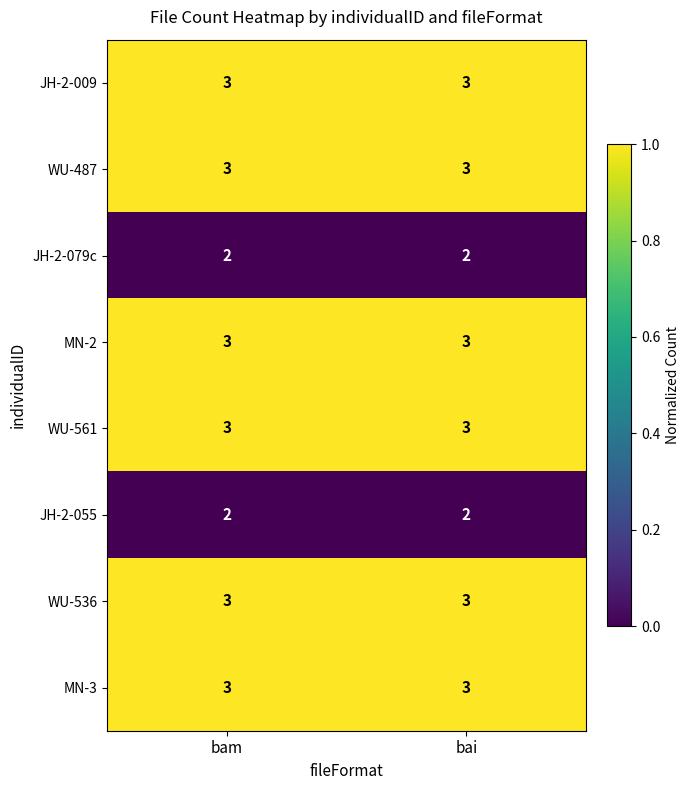

What is the greatest value displayed?

3